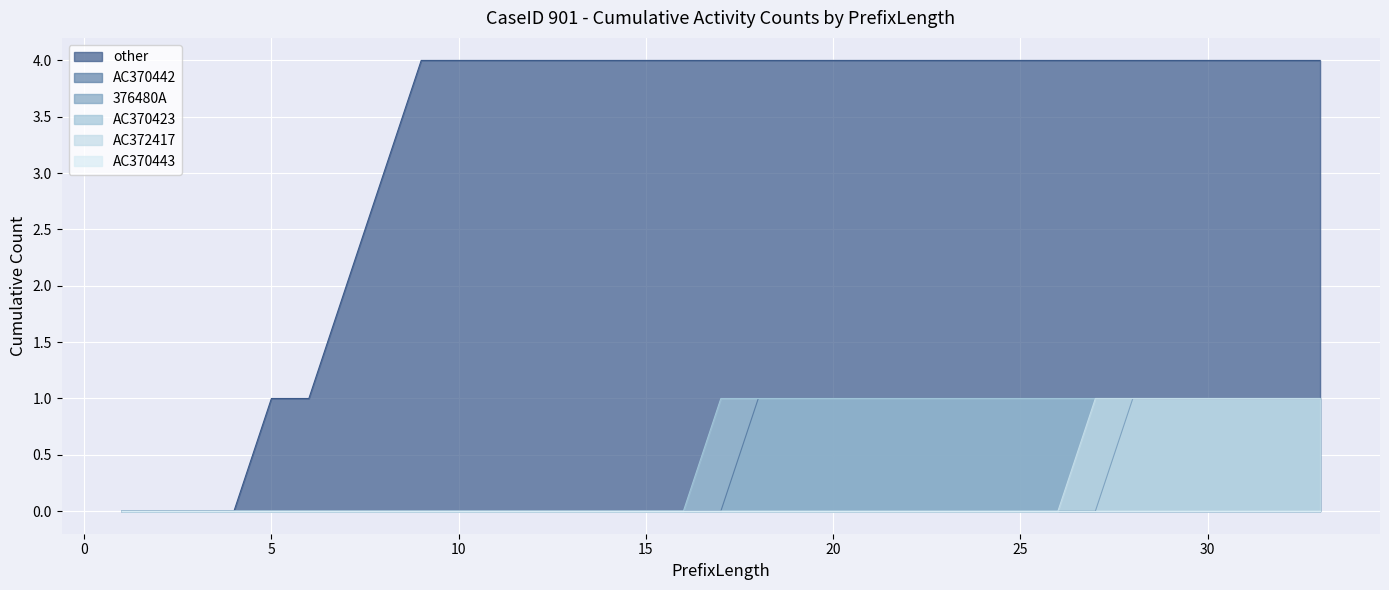

At which category is the sum across all series the highest?

28